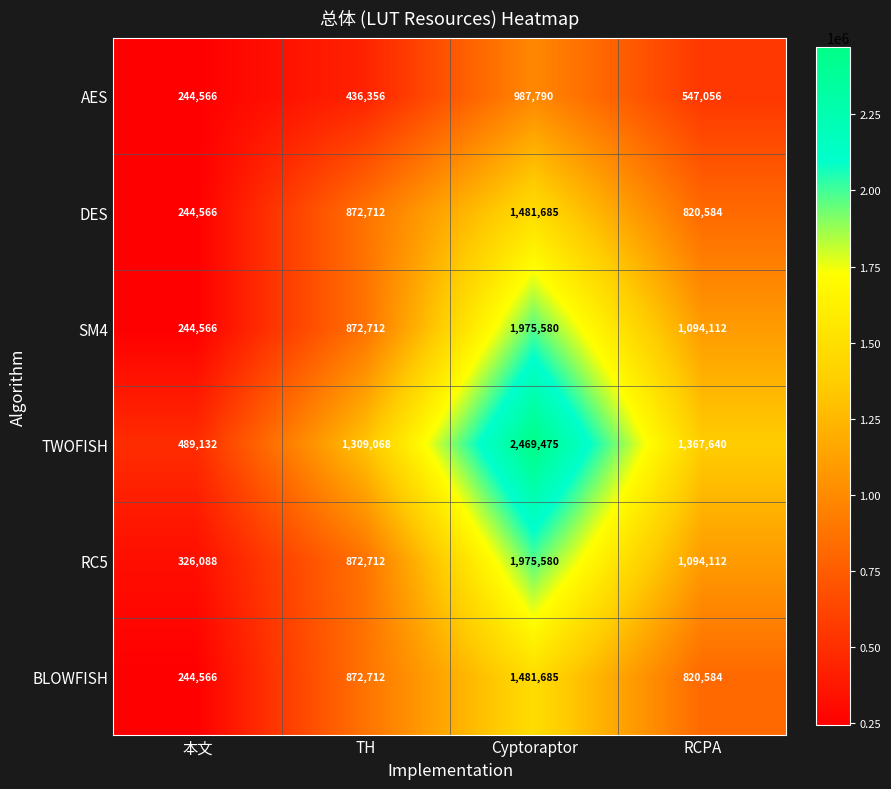

Is it true that AES equals 244566 at 本文?

True